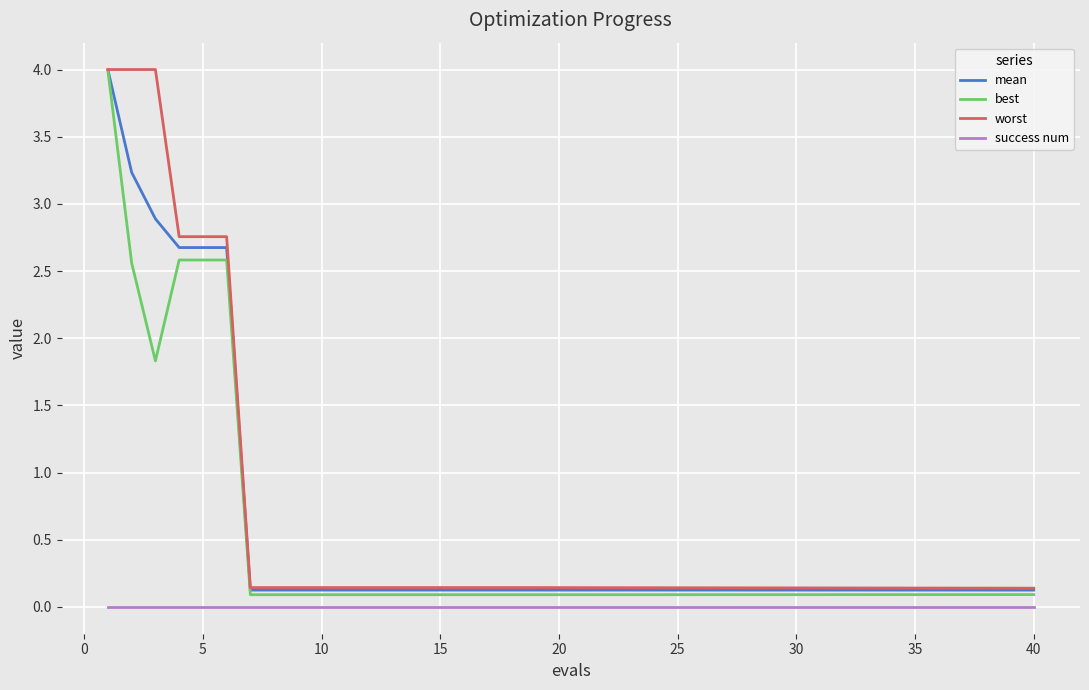

True or false: success num and worst cross at least once.

False